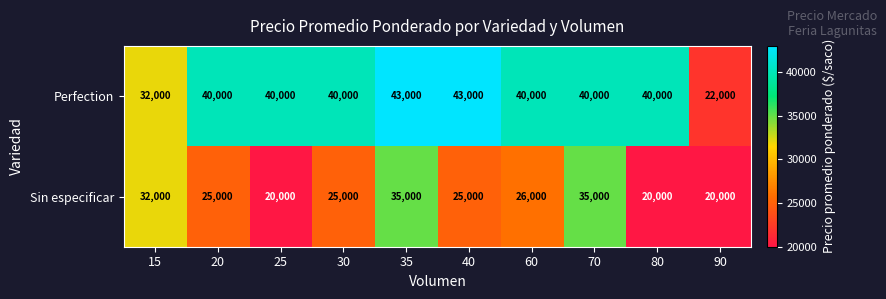

Which series has the largest total across all categories?

Perfection